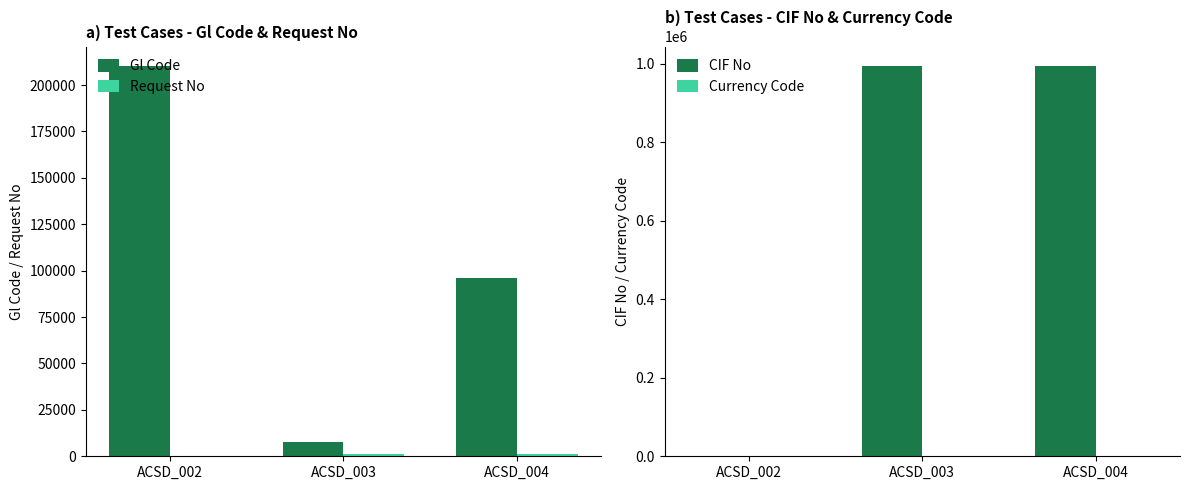

How many bars are there in total?

12